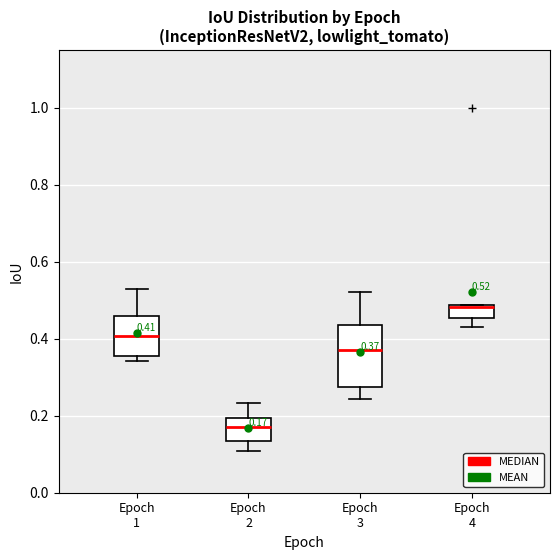

Comparing the boxes themselves (not the whiskers), which one is the tallest?

Epoch 3